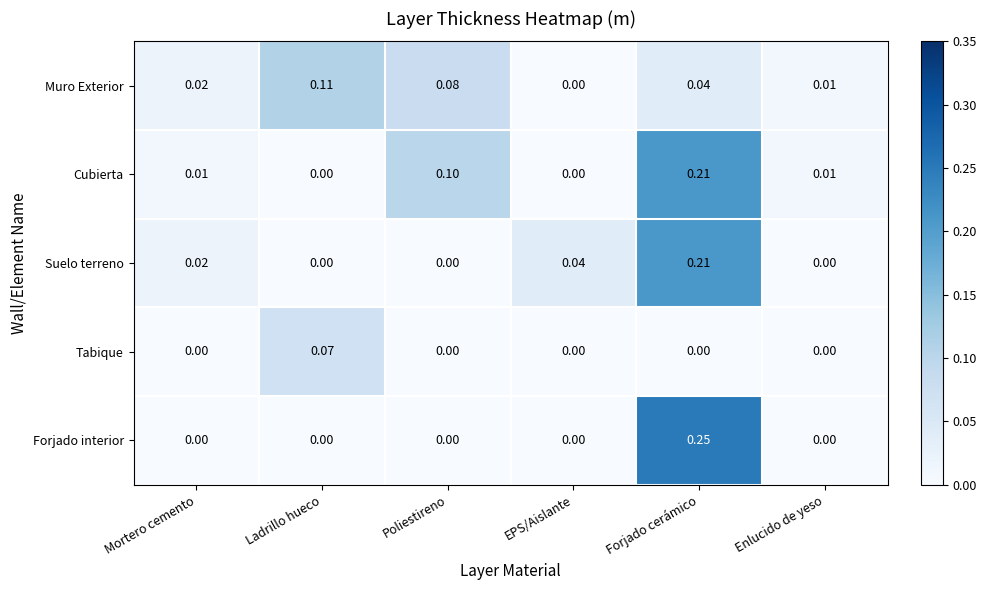

List the labels in order of Muro Exterior value, smallest first.

EPS/Aislante, Enlucido de yeso, Mortero cemento, Forjado cerámico, Poliestireno, Ladrillo hueco